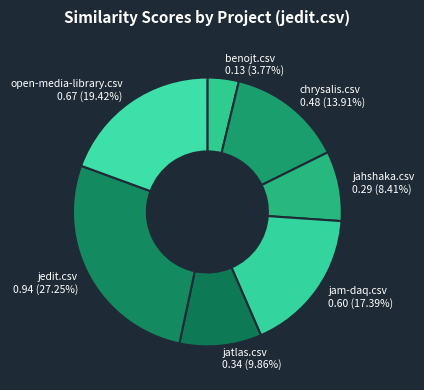

True or false: jahshaka.csv accounts for 8% of the total.

True